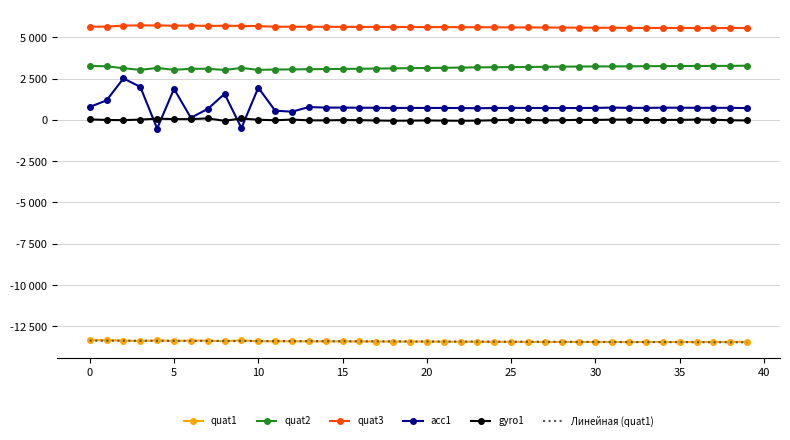

What are all the series names shown in the legend?

quat1, quat2, quat3, acc1, gyro1, Линейная (quat1)